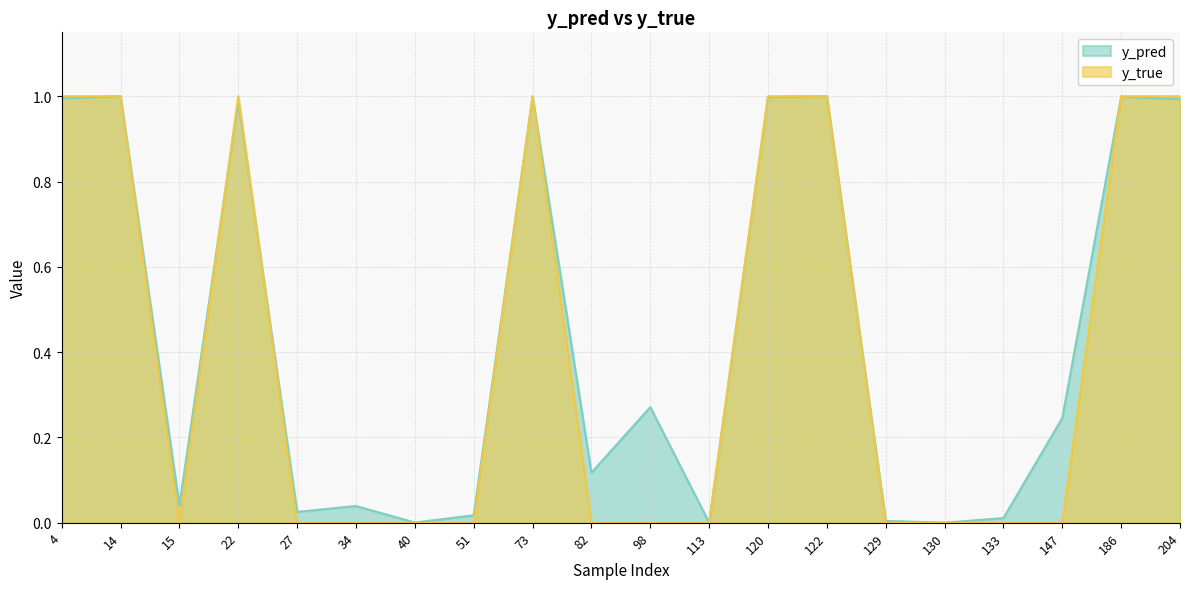

Rank the categories by y_pred value from lowest to highest.

113, 130, 40, 129, 133, 51, 27, 34, 15, 82, 147, 98, 22, 204, 4, 120, 73, 186, 122, 14